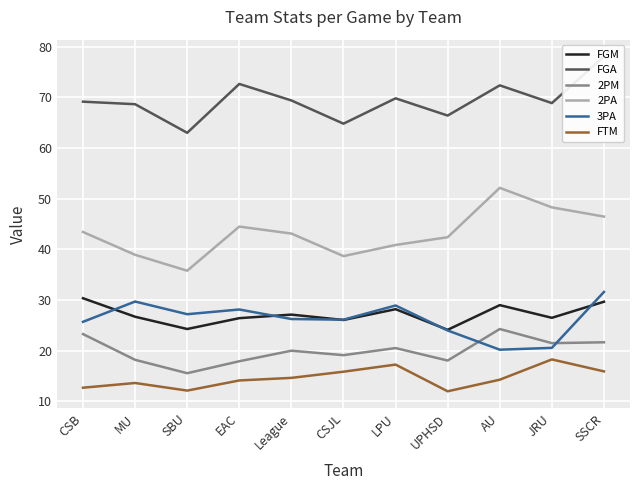

True or false: 2PM has a value of 19.1 at CSJL.

True